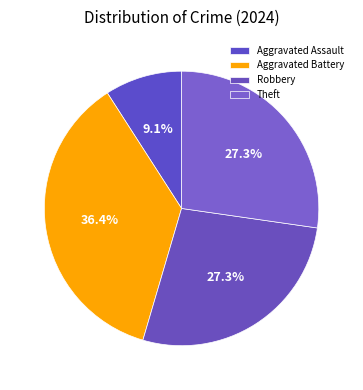

What portion of the pie excludes Aggravated Assault?

90.9%